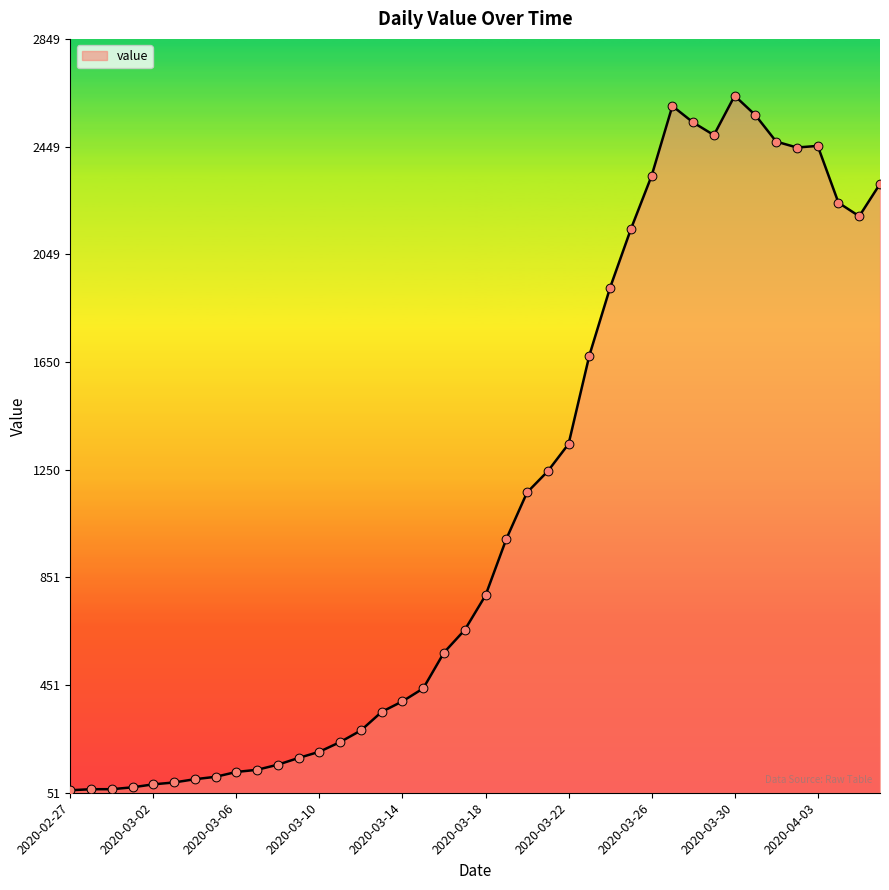

What is the difference between the maximum and minimum values?

2577